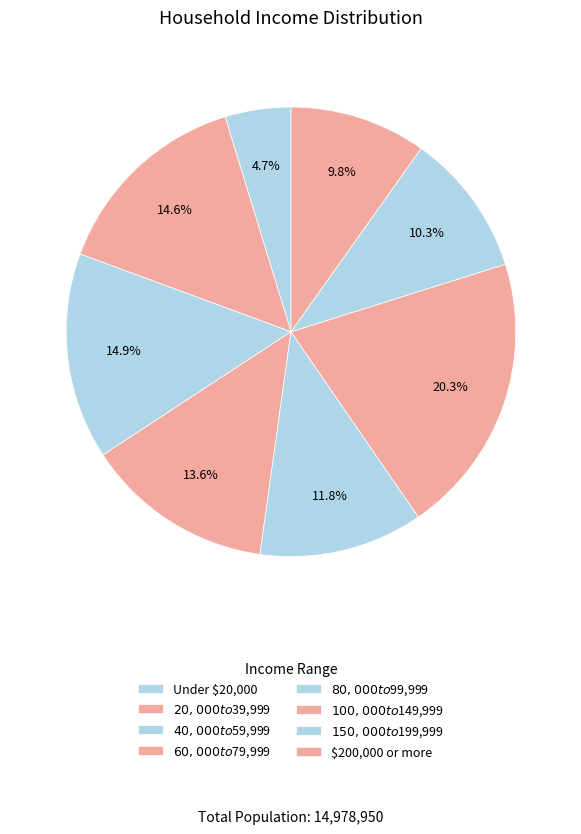

Is it true that $40,000 to $59,999 is 15% of the pie?

True